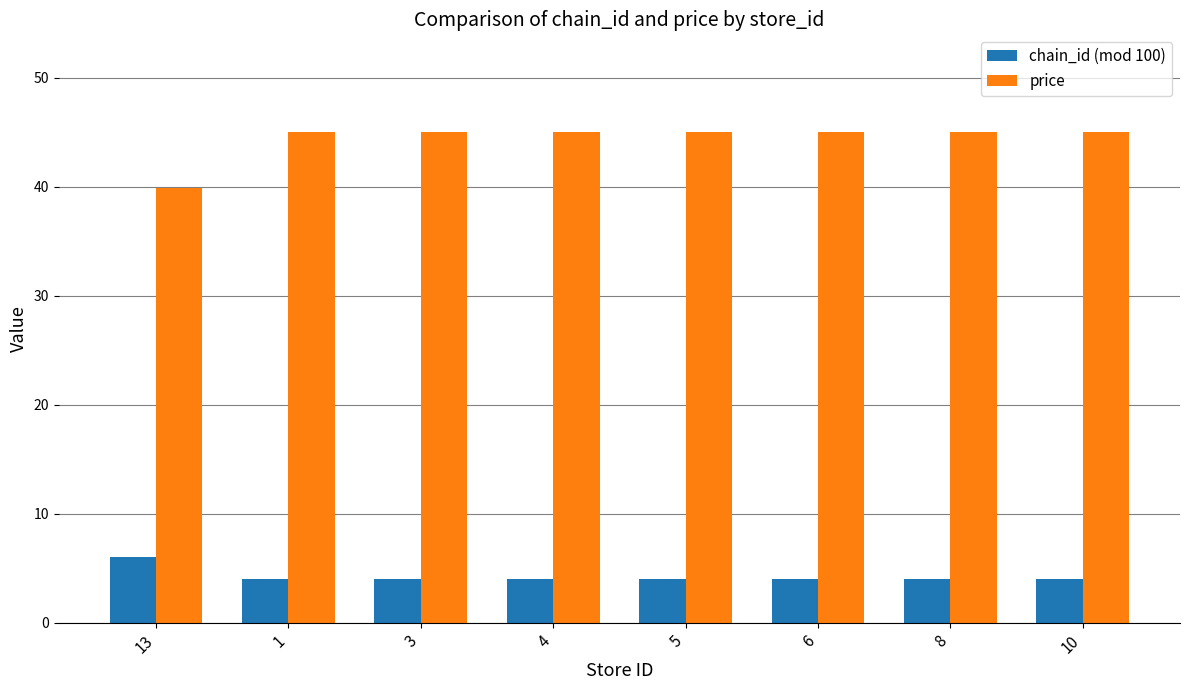

Which series has the widest spread of values?

price